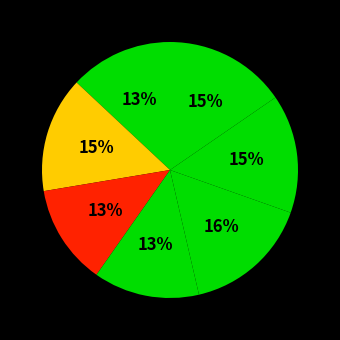

How many slices are in this pie chart?

7